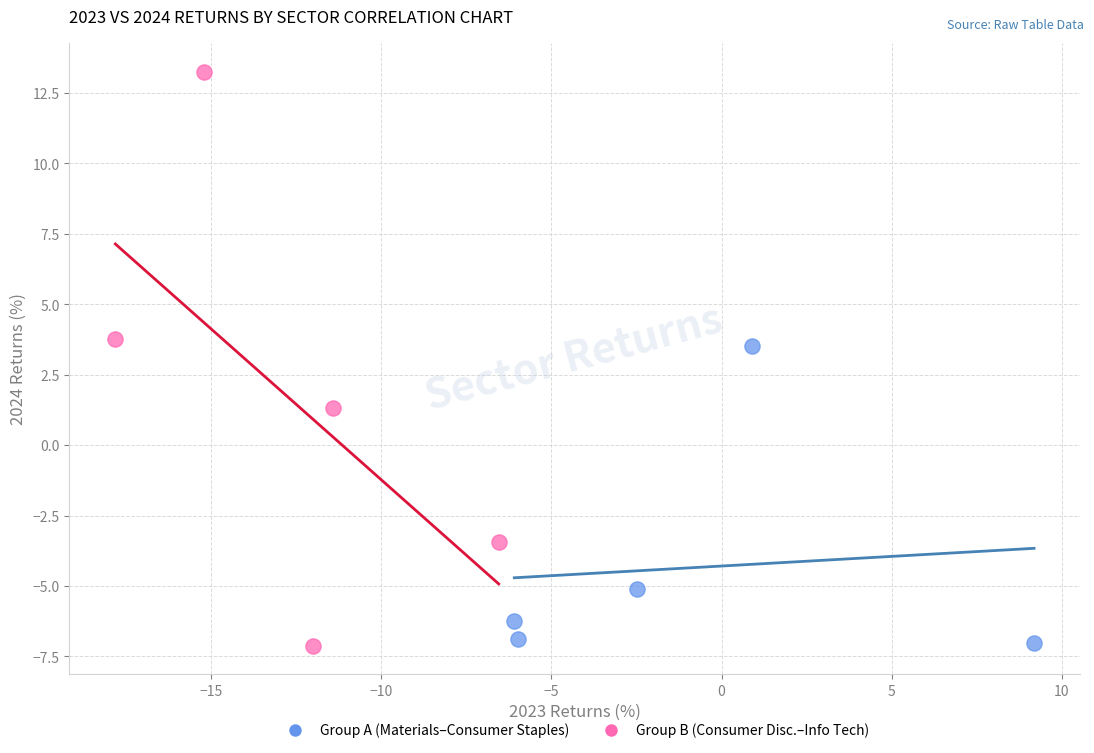

Which series contains the highest Y value?

Group B (Consumer Disc.–Info Tech)